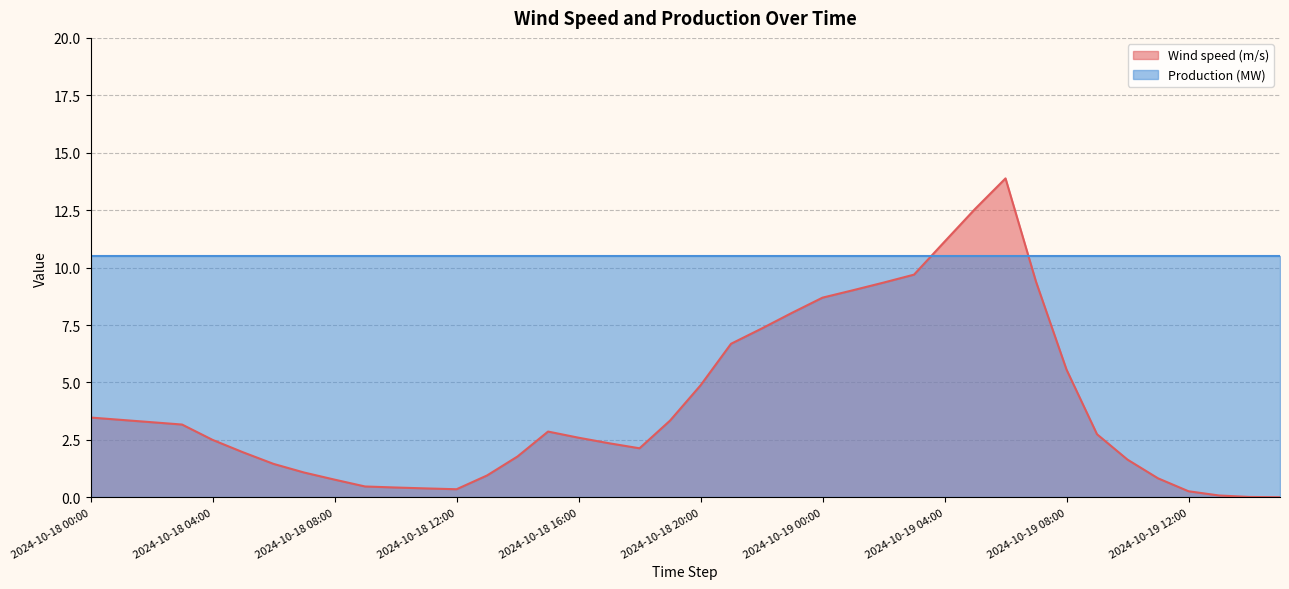

The value at 2024-10-19 08:00 is 1.7. True or false?

False